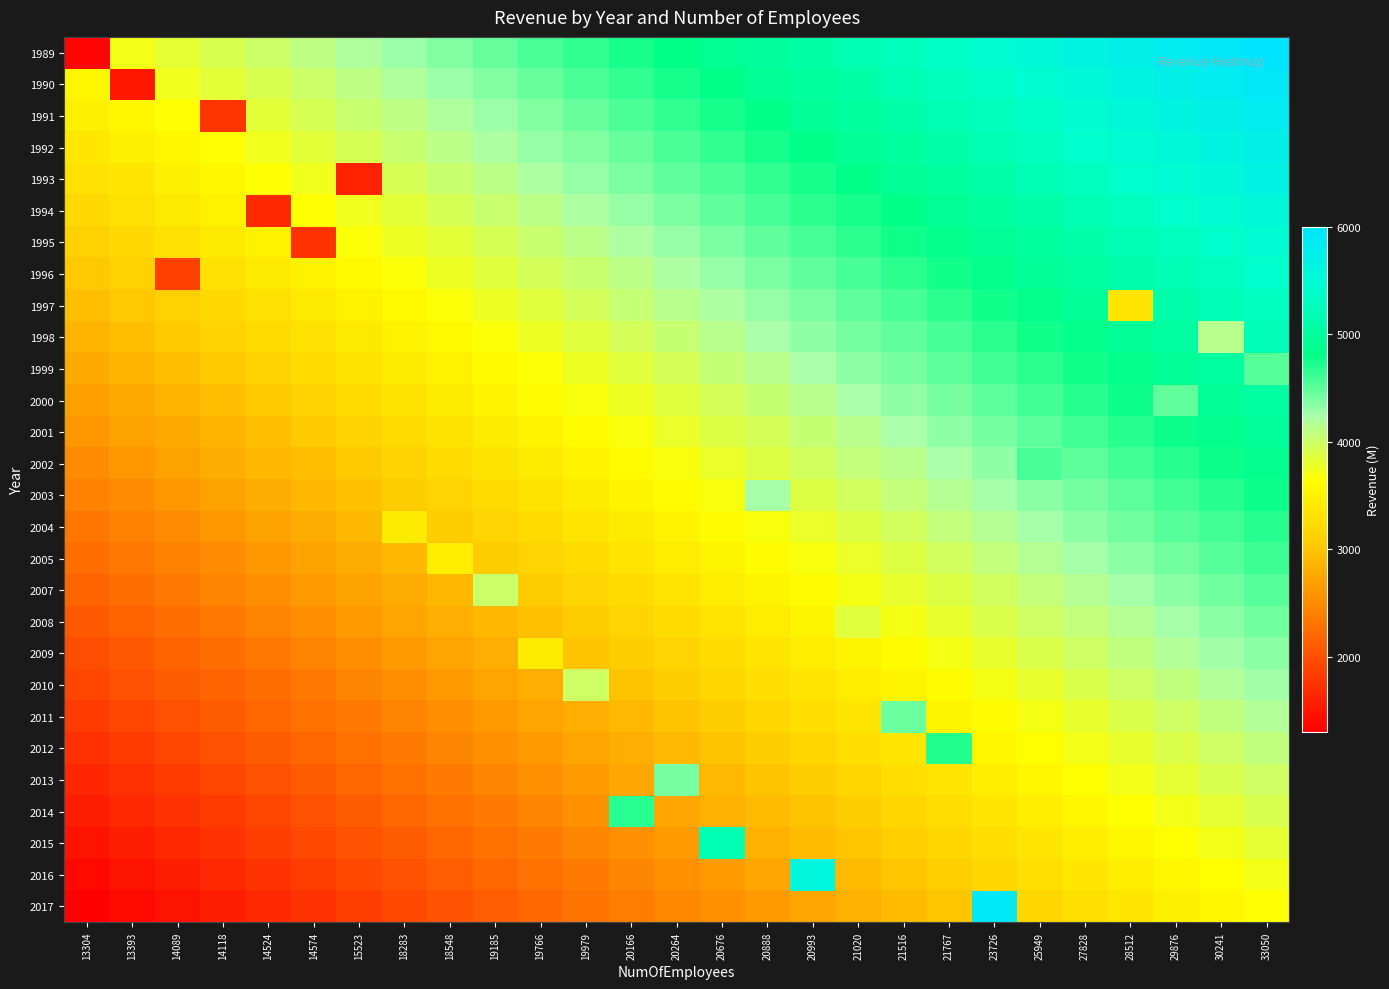

What is the maximum value shown in the chart?

1.0